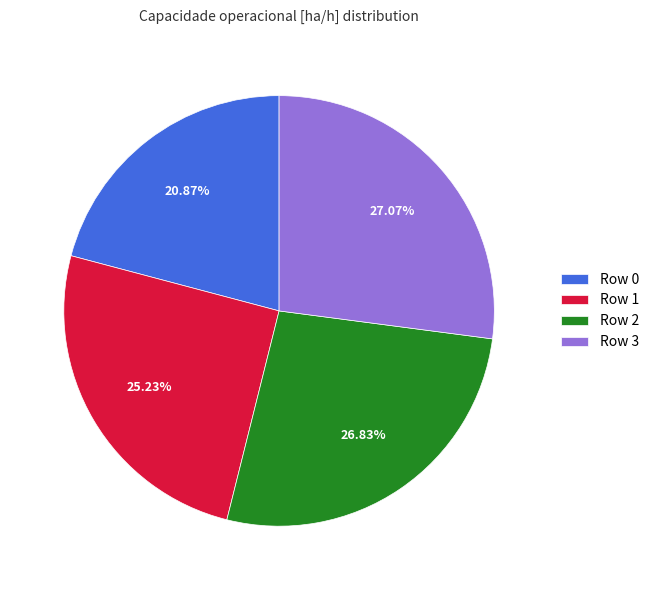

To the nearest percent, what percentage of the pie is Row 2?

27%